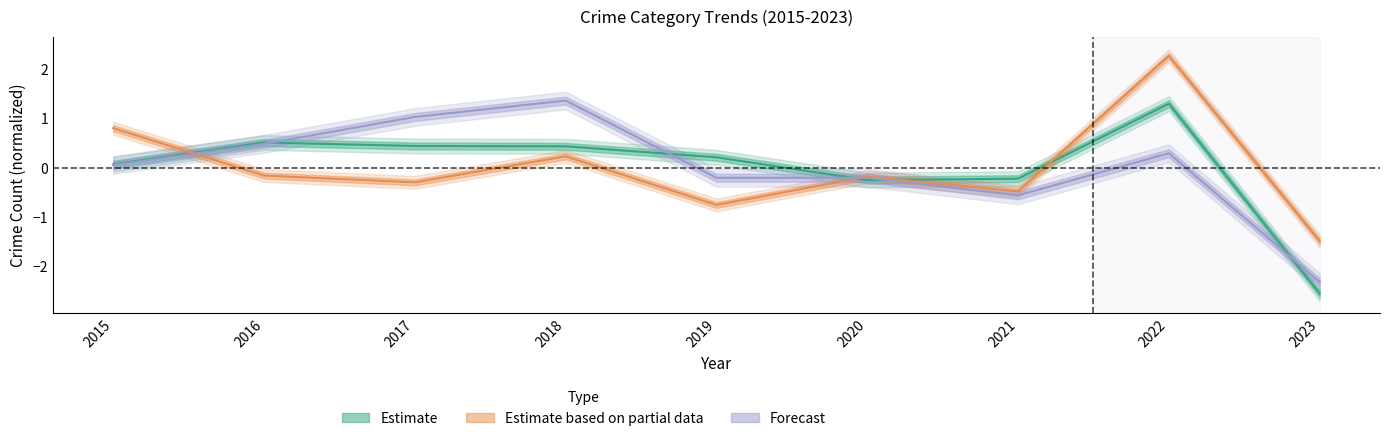

Which category has the highest value in the Motor Vehicle Theft series?

2022